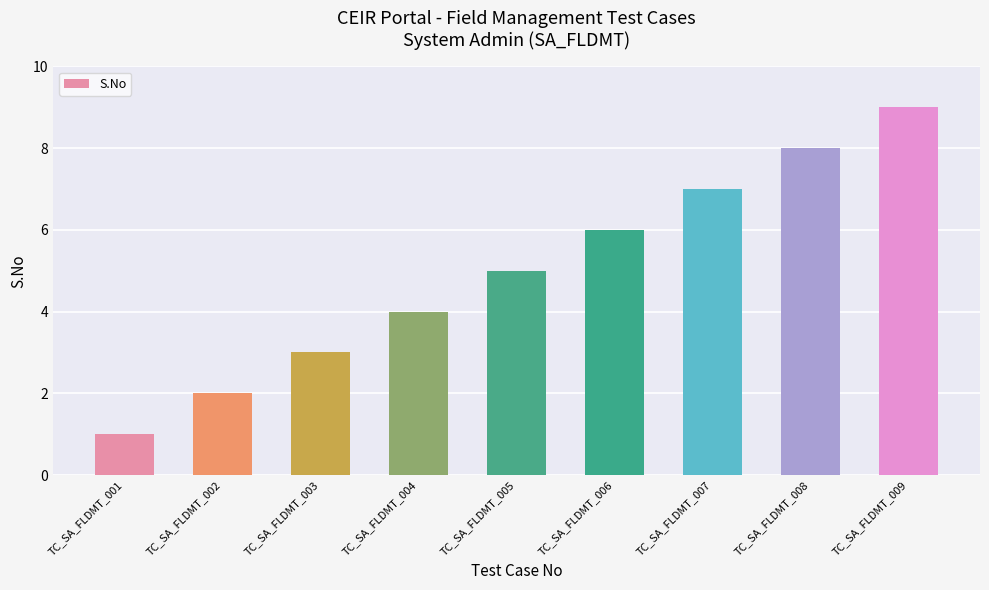

Between TC_SA_FLDMT_008 and TC_SA_FLDMT_001, which is larger?

TC_SA_FLDMT_008